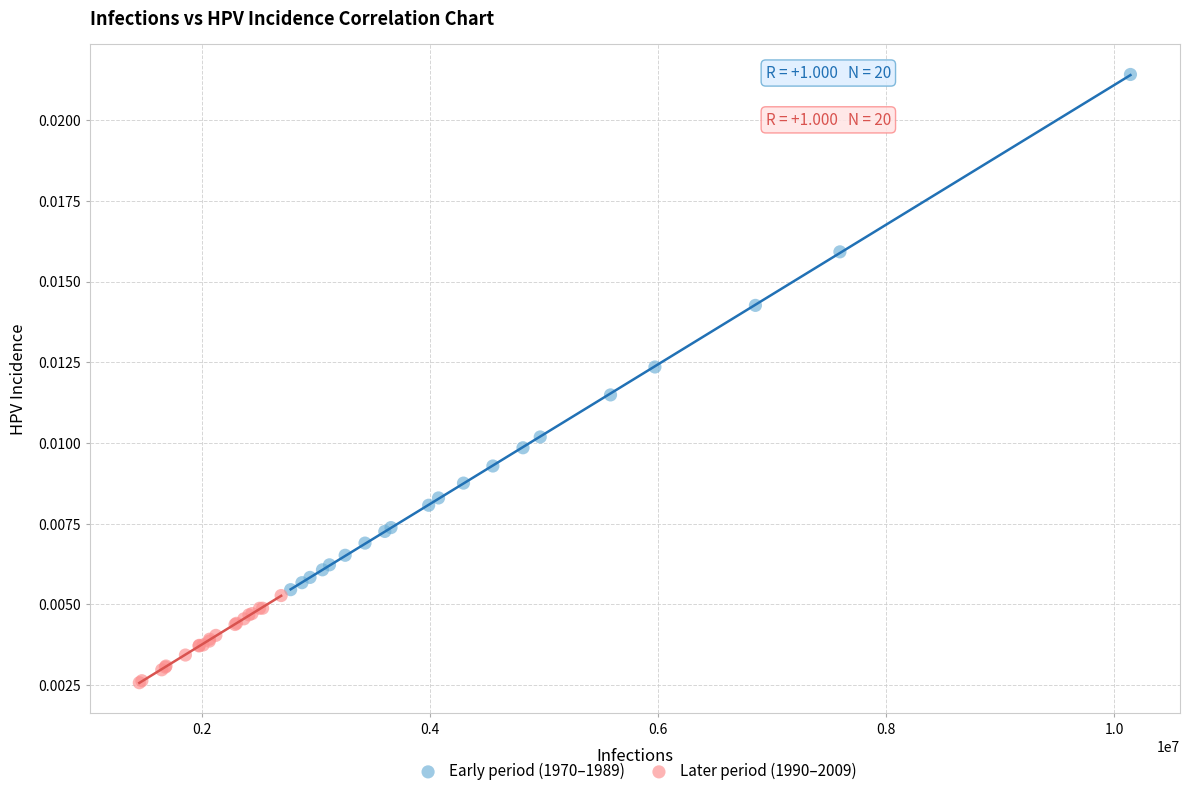

What are all the series names shown in the legend?

Early period (1970–1989), Later period (1990–2009)